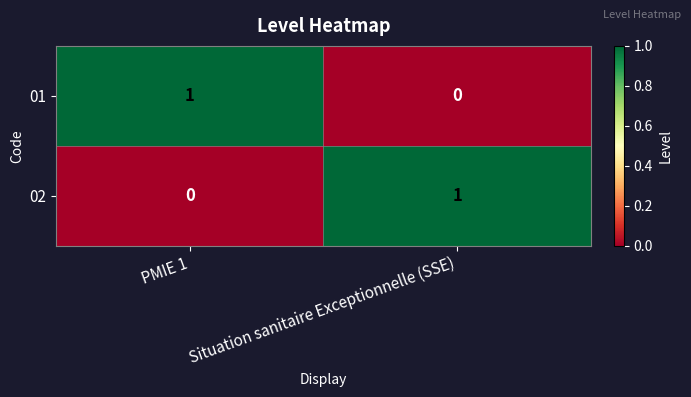

Reading right to left, what are all the values shown in this chart?

01: Situation sanitaire Exceptionnelle (SSE)=0	PMIE 1=1
02: Situation sanitaire Exceptionnelle (SSE)=1	PMIE 1=0